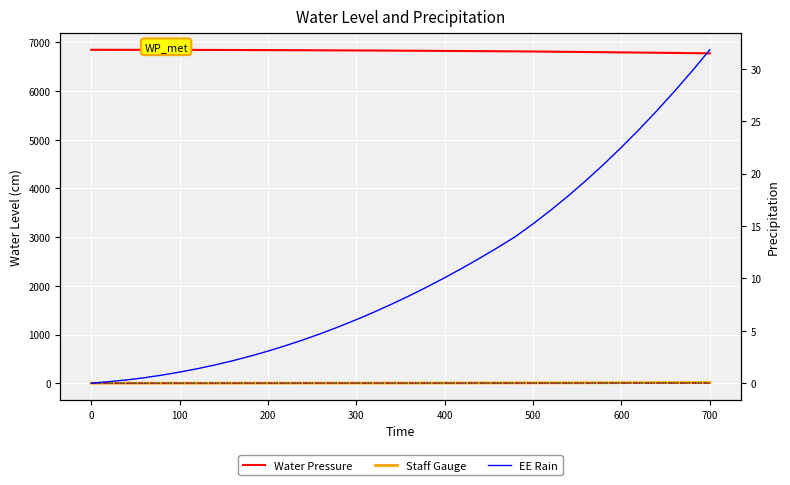

What is the average value of the col_5 series?

2.7